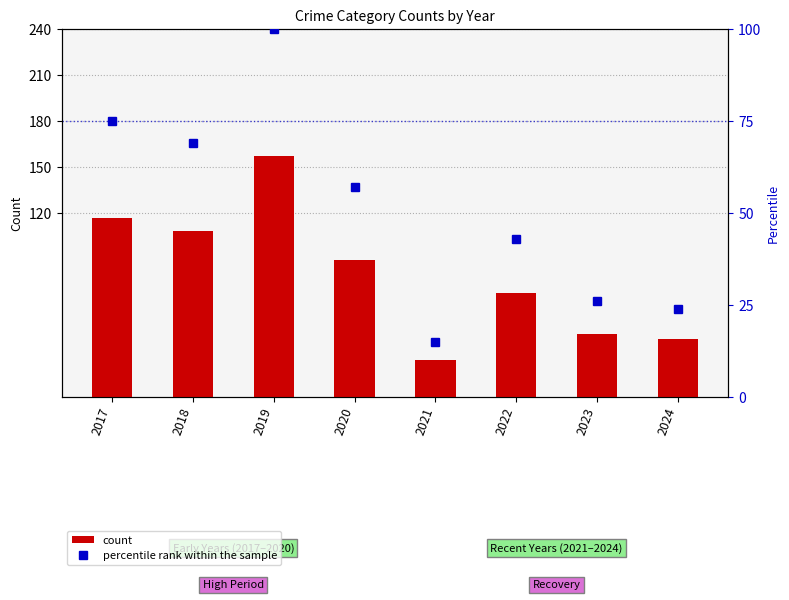

At 2019, list the series in order from largest to smallest.

count, percentile rank within the sample